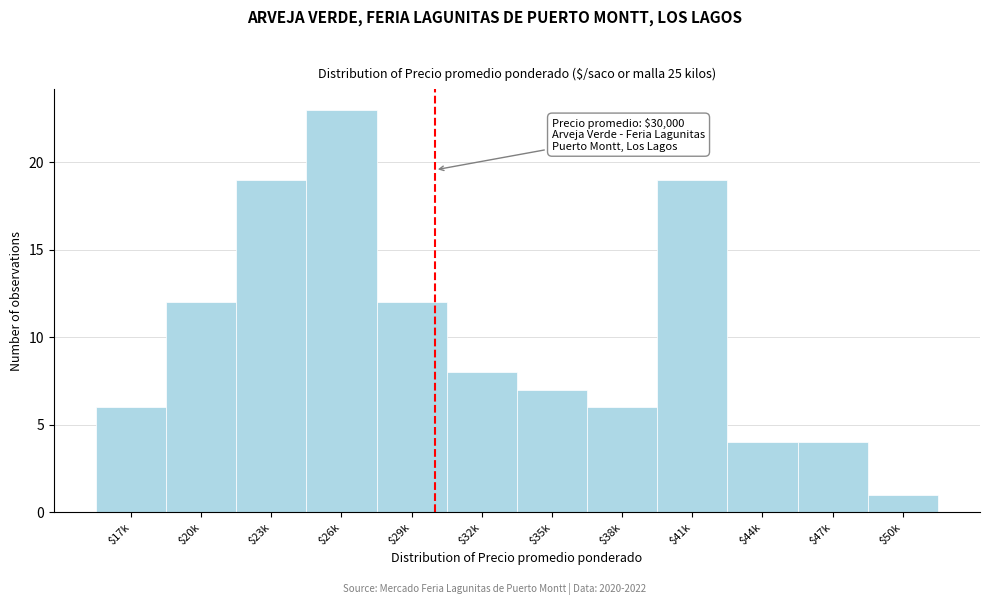

Reading right to left, transcribe all the data shown in this chart.

1	4	4	19	6	7	8	12	23	19	12	6